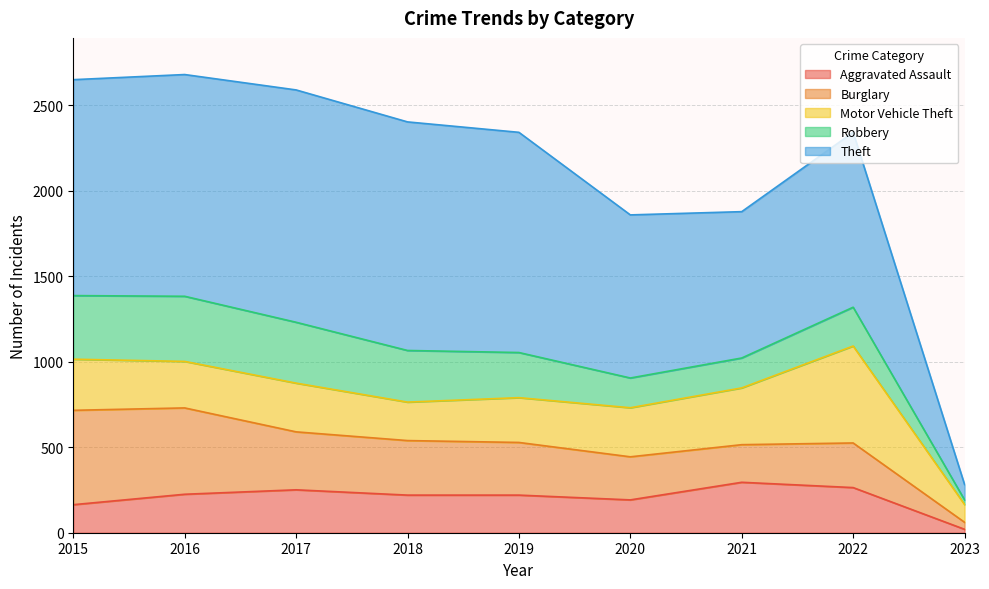

At 2021, list the series in order from largest to smallest.

Theft, Motor Vehicle Theft, Aggravated Assault, Burglary, Robbery